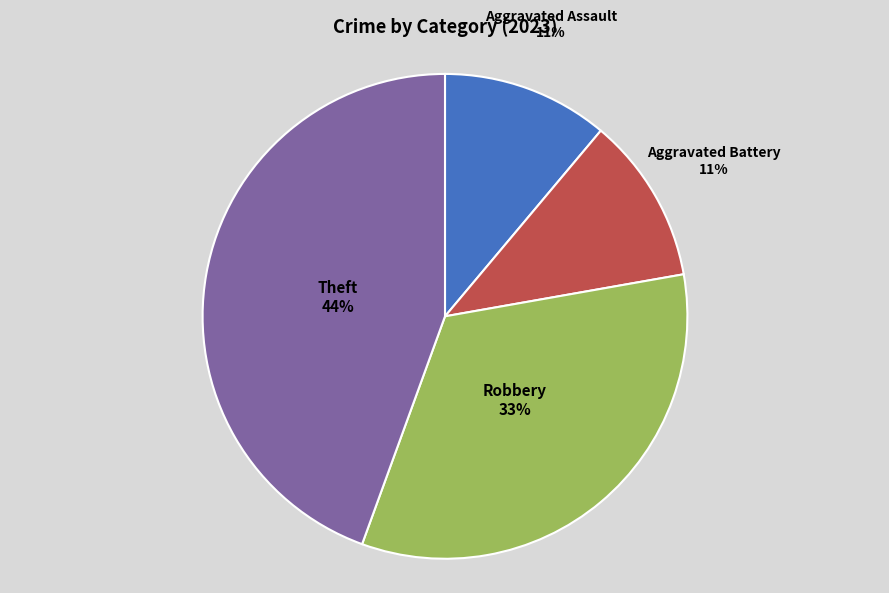

To the nearest percent, what is the difference between the largest and smallest slice percentages?

33%